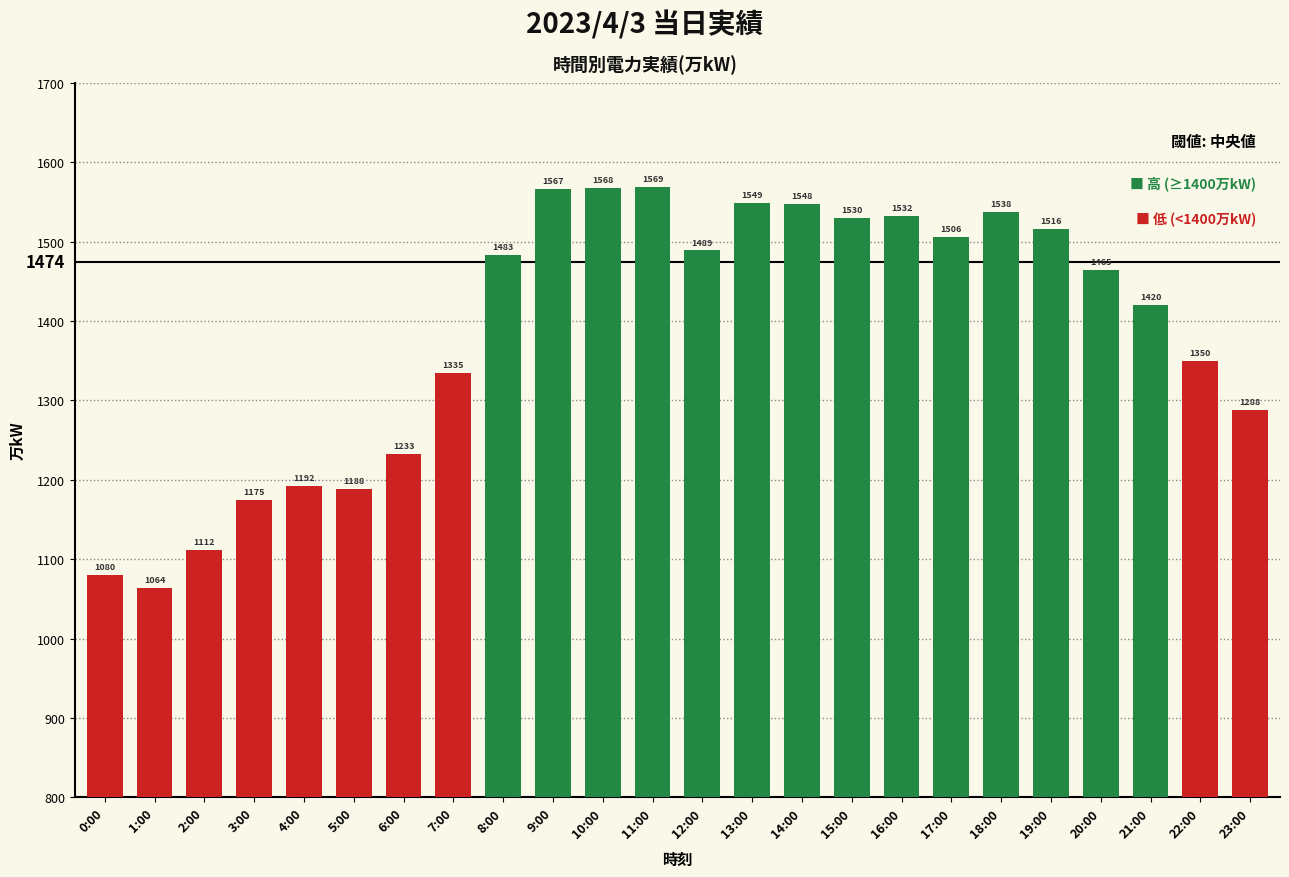

What is the sum of the values at 6:00 and 10:00?

2801